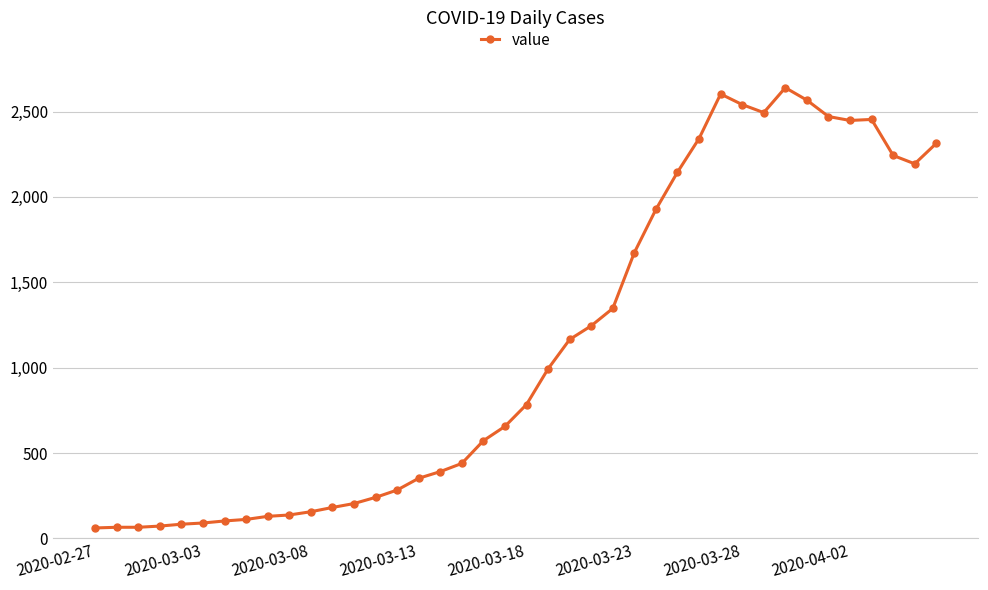

What is the smallest value displayed?

61